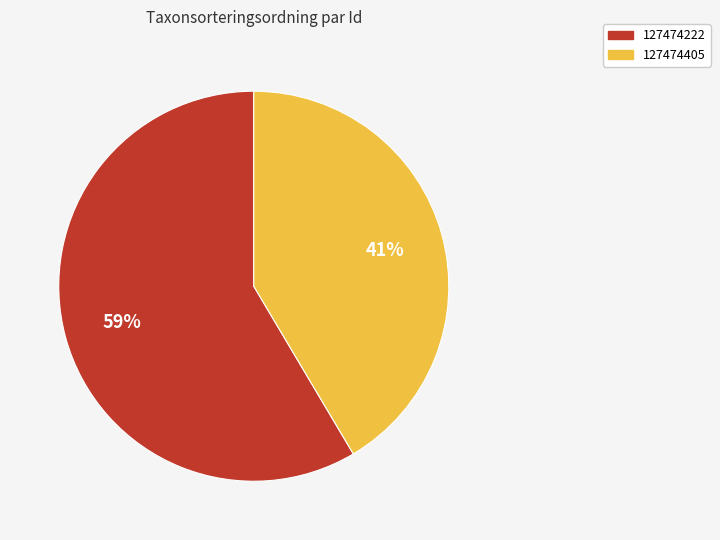

How many segments does this pie chart have?

2